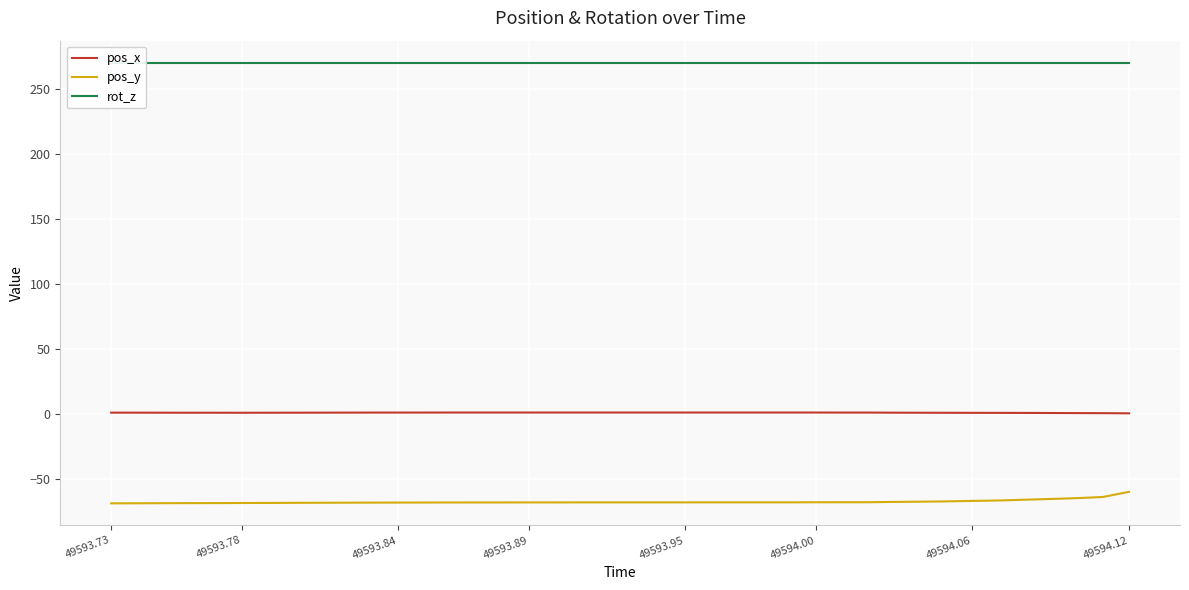

How many values in the pos_y series are below -68?

30